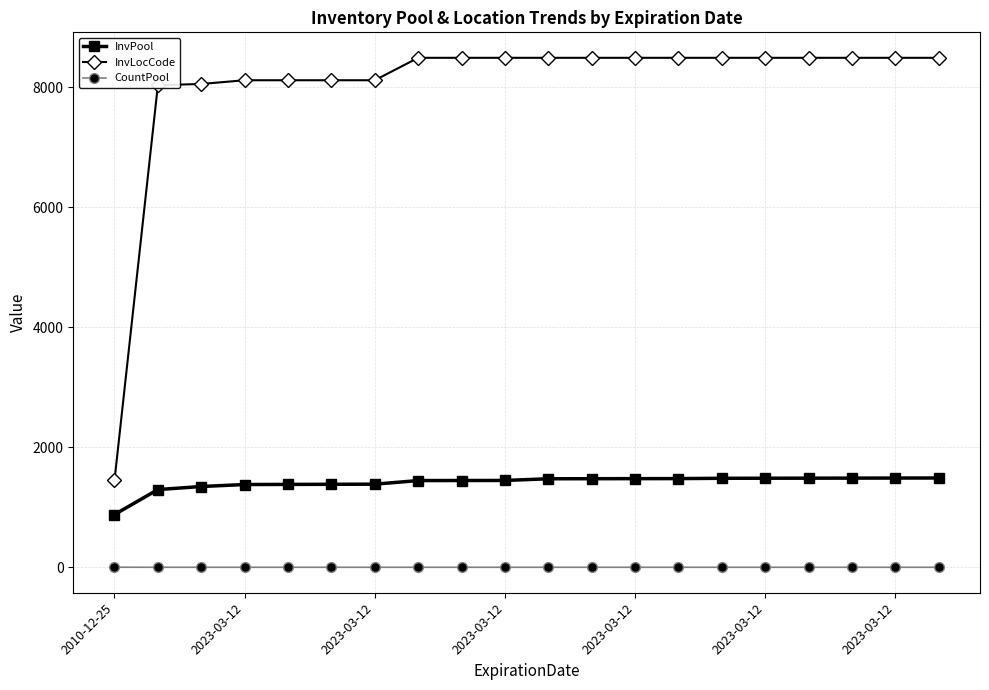

At how many categories does at least one series exceed 6205?

19